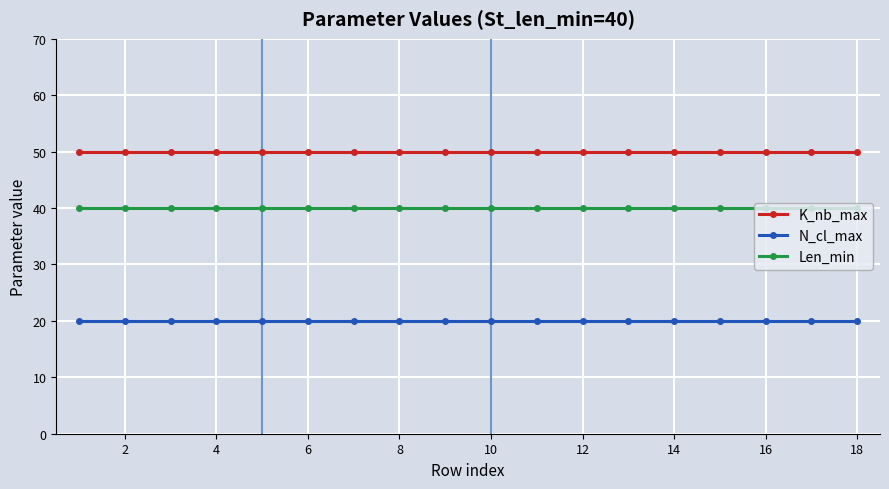

What is the value of the Len_min point at the 12th from the left?

40